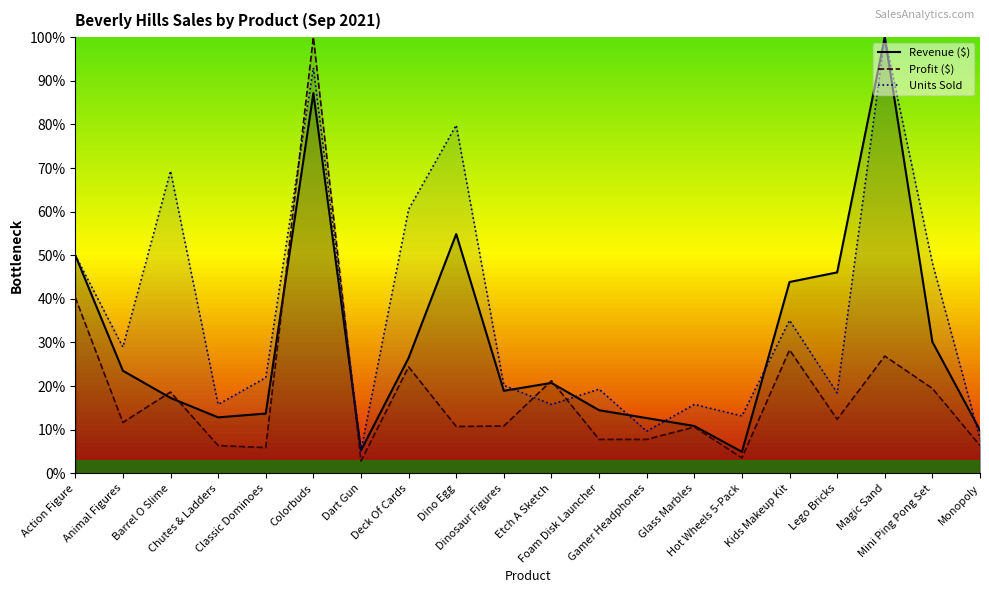

Reading left to right, transcribe all the data shown in this chart.

Revenue ($): 50.0	23.5	17.3	12.8	13.7	87.2	5.3	26.5	54.9	18.9	20.7	14.5	12.7	10.9	4.9	43.9	46.1	100.0	30.1	9.9
Profit ($): 40.3	11.7	18.6	6.4	5.9	100.0	2.8	24.4	10.7	10.8	21.2	7.8	7.8	10.6	3.5	28.3	12.4	26.9	19.5	6.4
Units Sold: 50.0	28.9	69.3	15.8	21.9	93.0	5.3	60.5	79.8	20.2	15.8	19.3	9.6	15.8	13.2	35.1	18.4	100.0	48.2	7.9